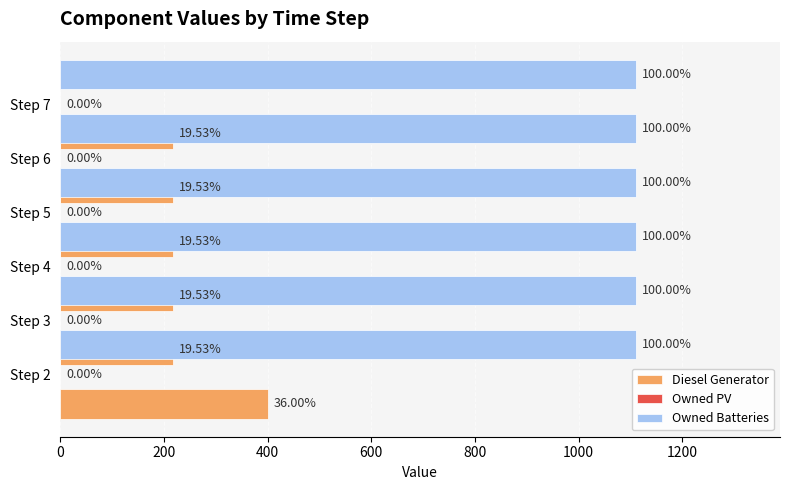

What are all the series names shown in the legend?

Diesel Generator, Owned PV, Owned Batteries